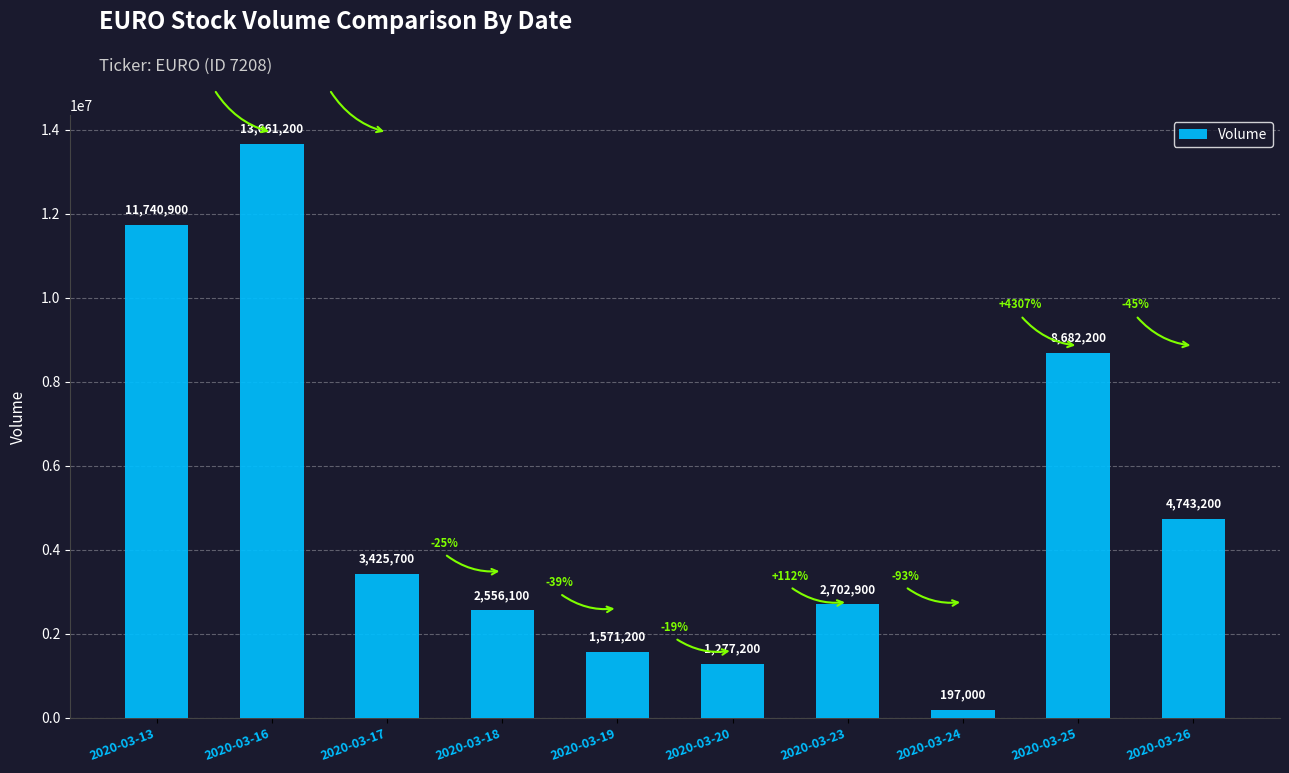

Where is the data nearest to the value 6929100?

2020-03-25